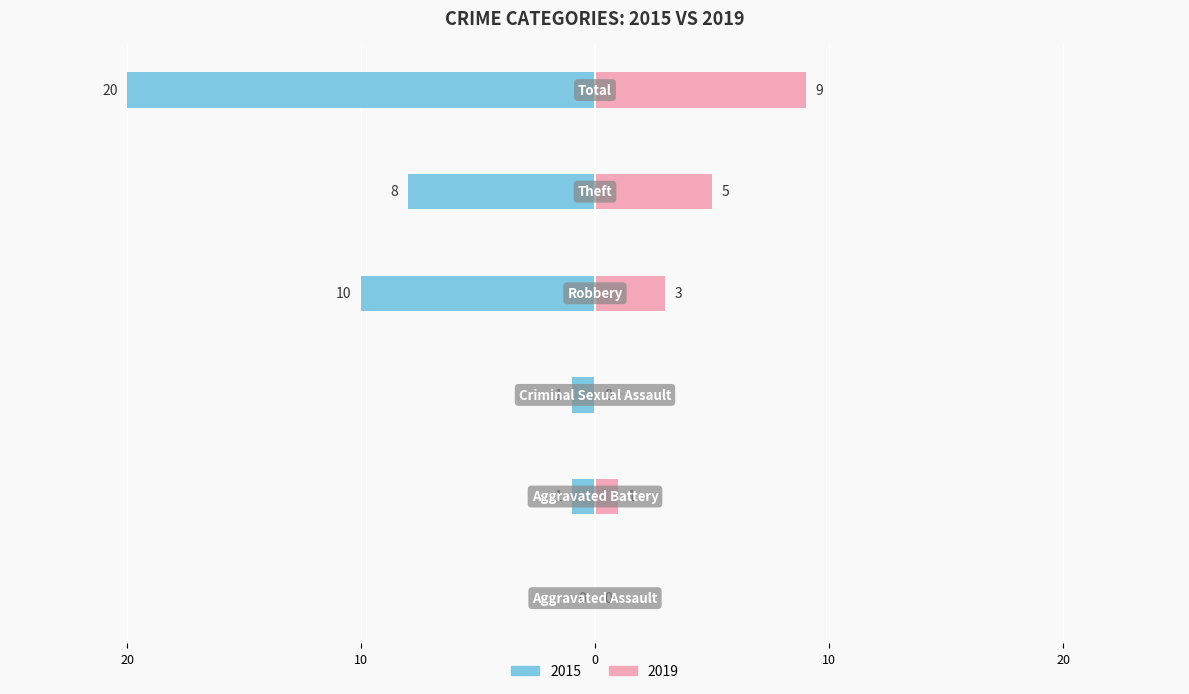

What is the value of the 2019 bar at the 5th from the left?

5